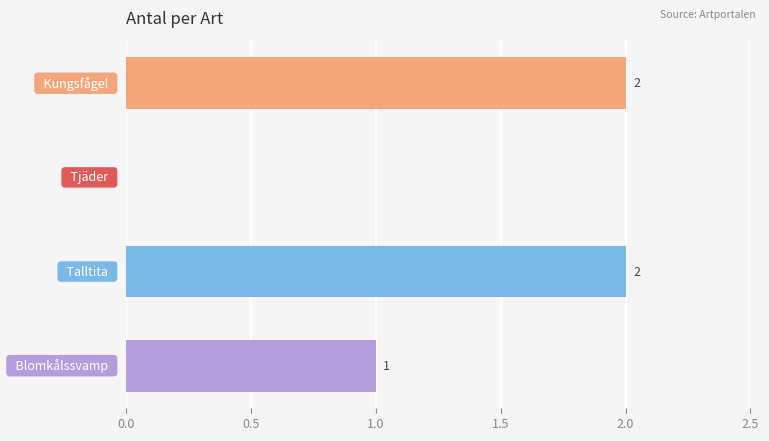

Are the bars horizontal?

Yes